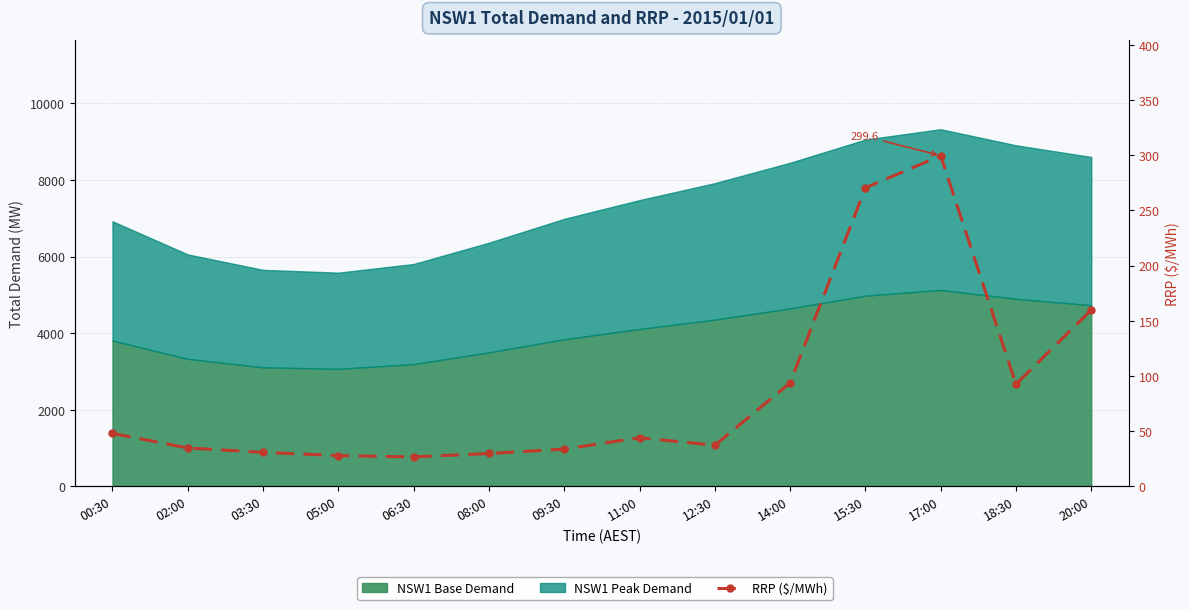

How many interior local peaks (higher than both neighbors) does the data have?

2